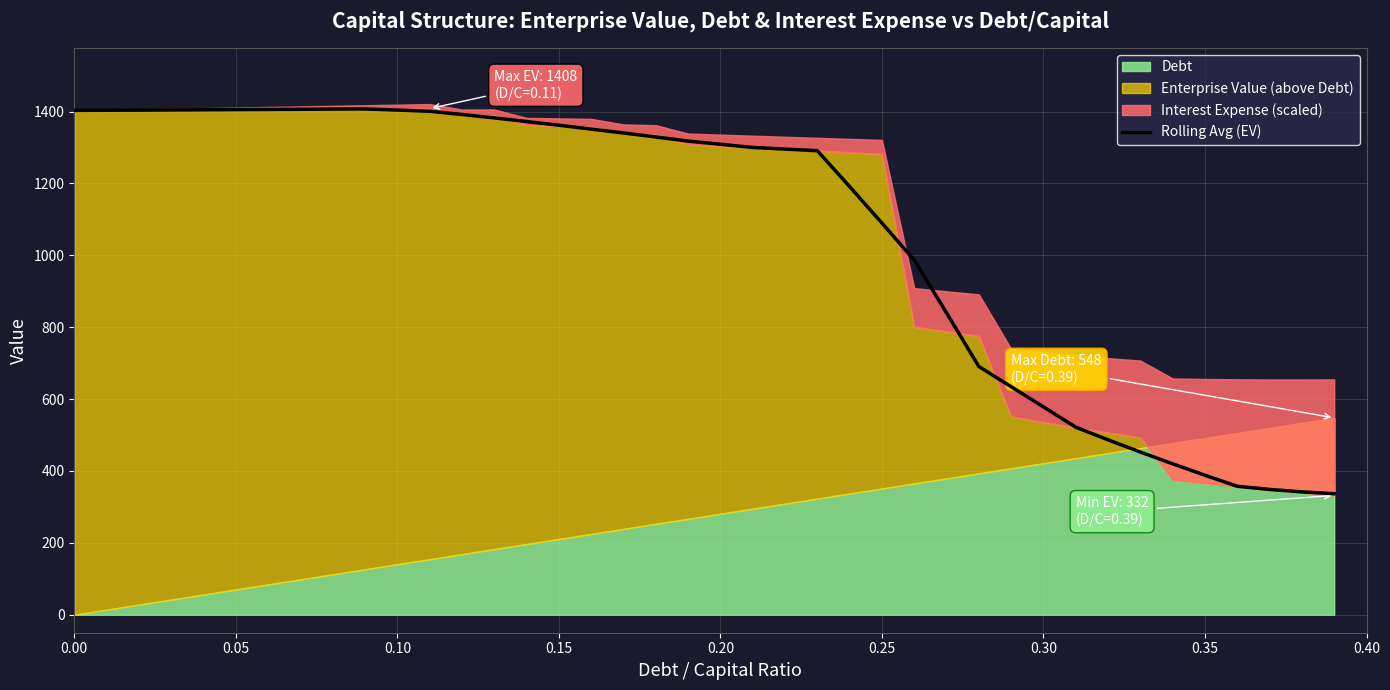

What is the lowest value of the Rolling Avg (EV) series?

336.9